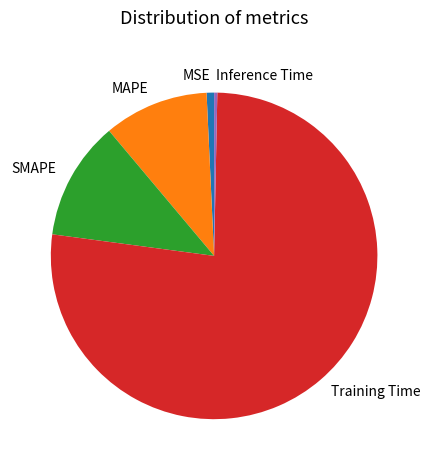

True or false: Training Time accounts for 77% of the total.

True